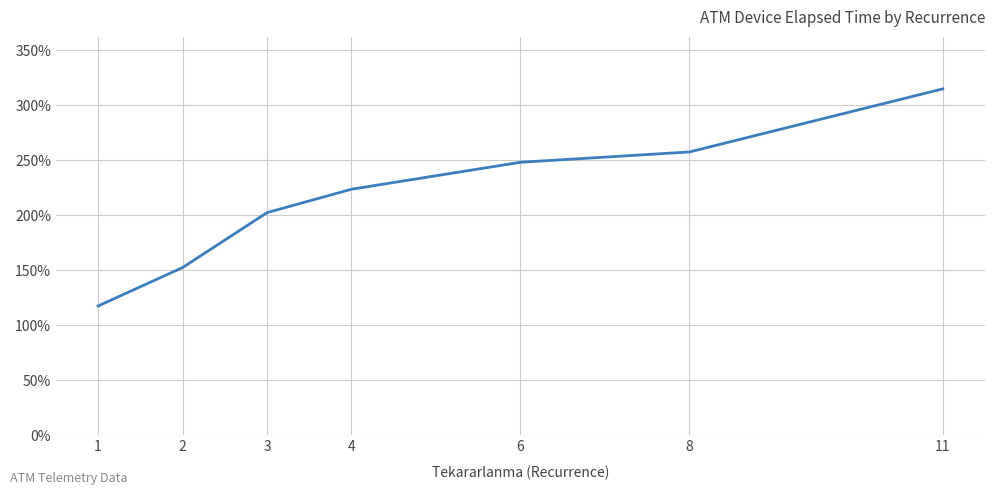

True or false: there are more than 1 points higher than both neighbors.

False